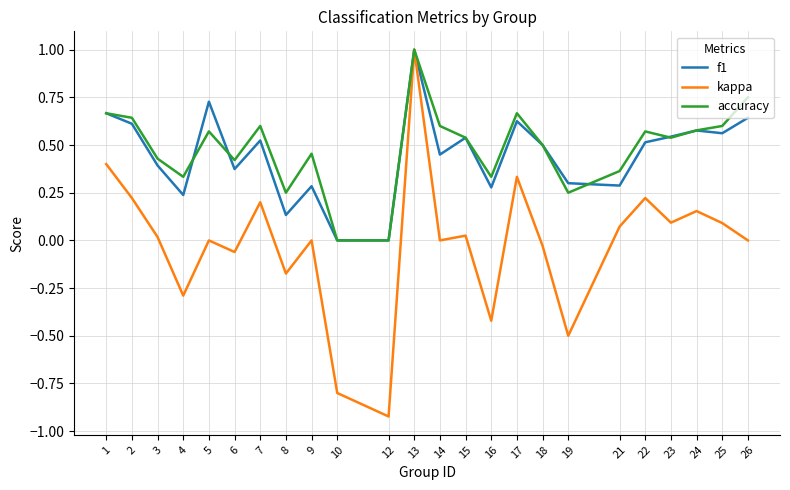

What is the total value across all series at 5?

1.3